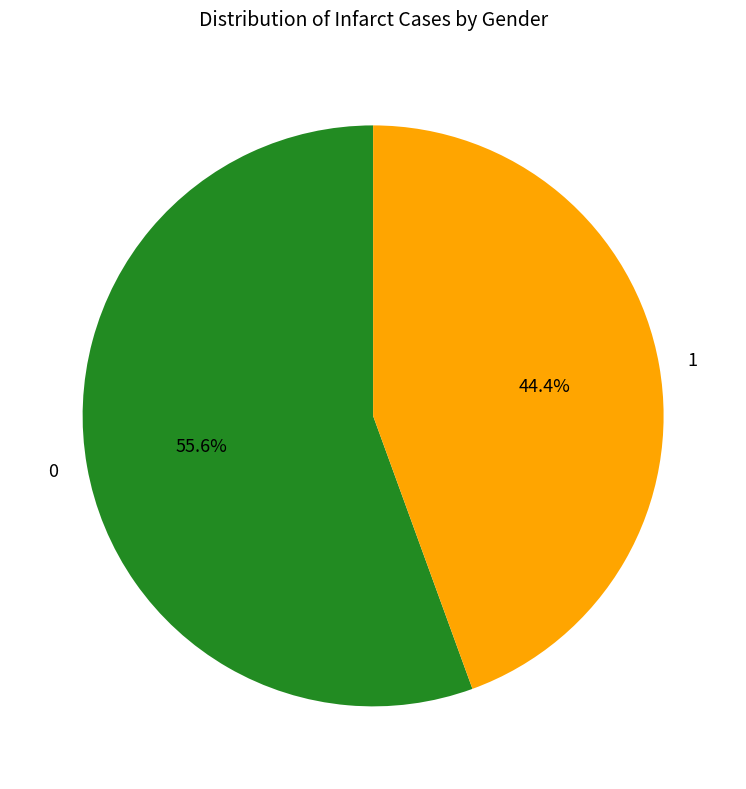

To the nearest percent, what is the difference between the 1 and 0 slice percentages?

11%